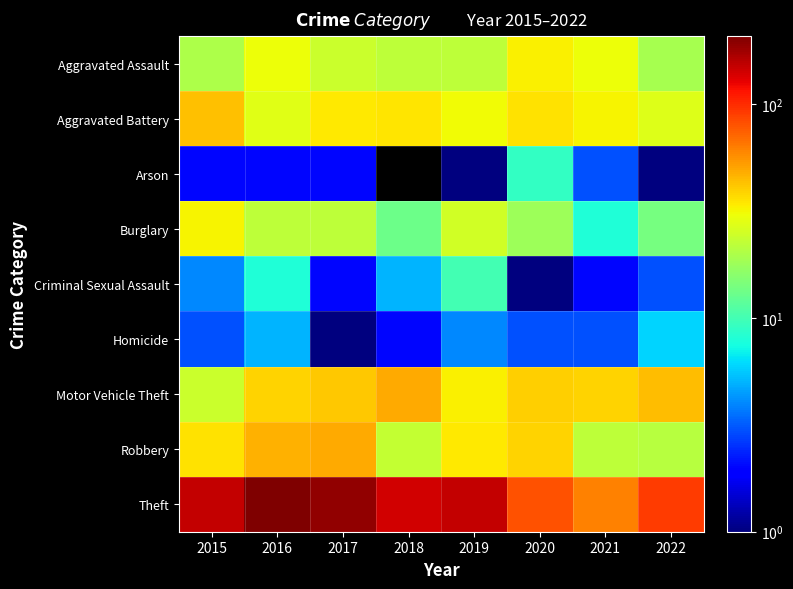

The value of Motor Vehicle Theft at 2020 is 40.0. True or false?

True